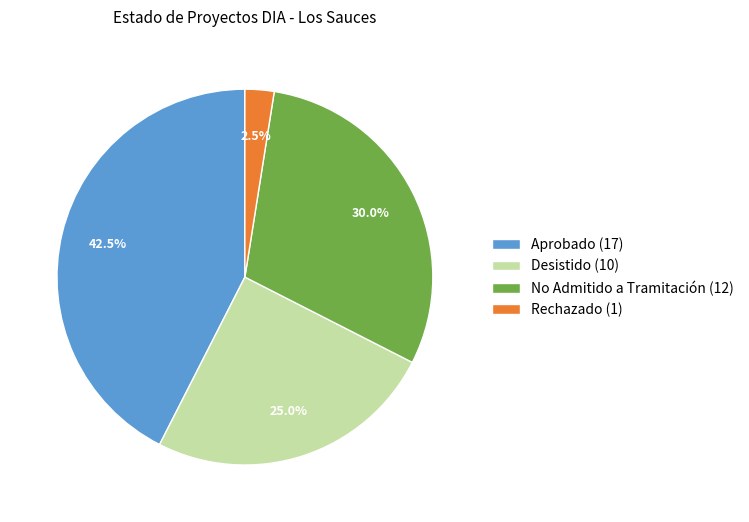

How many segments does this pie chart have?

4